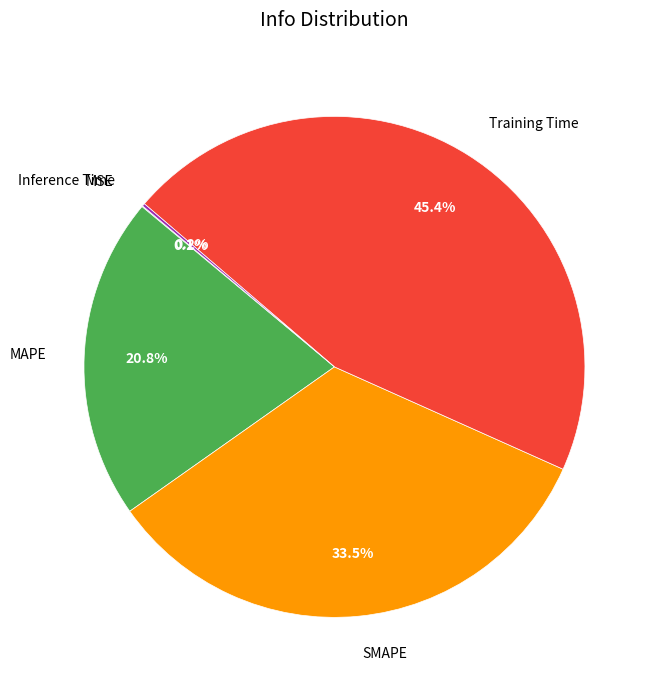

Is it true that Training Time is 45% of the pie?

True